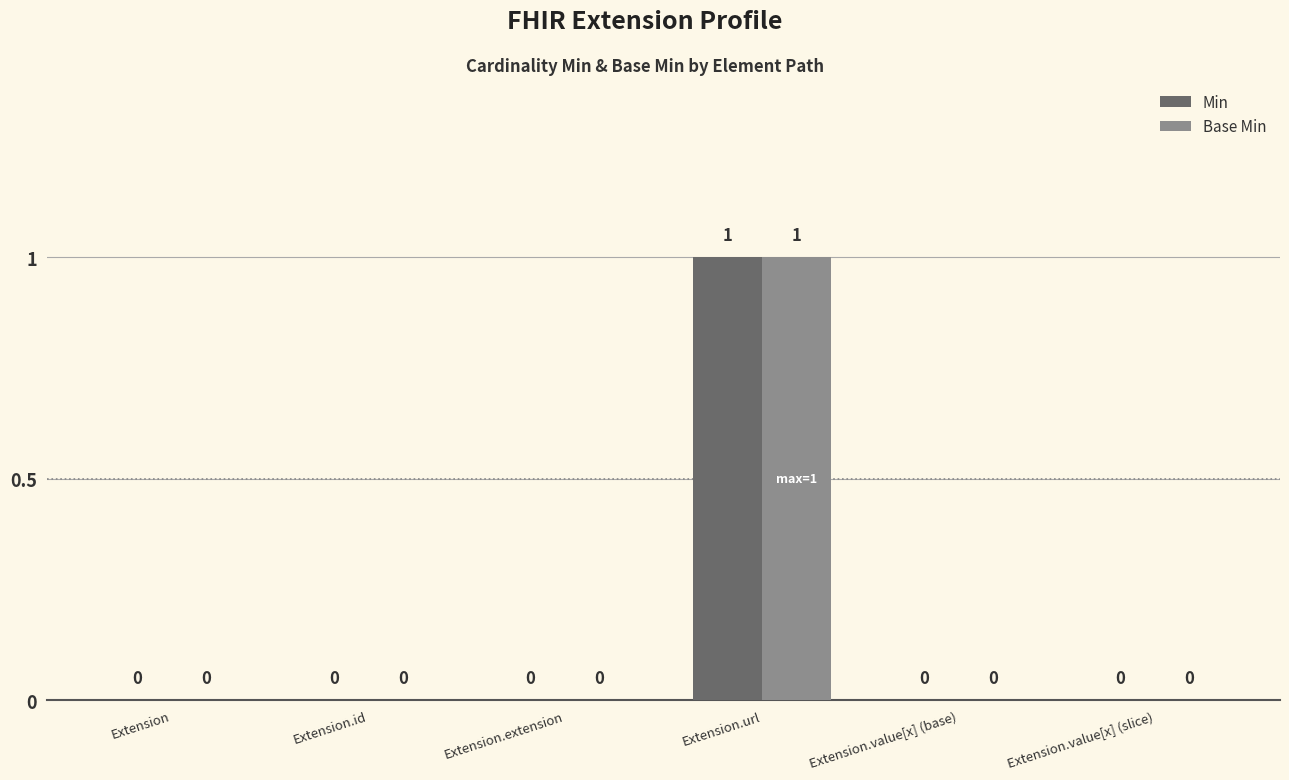

The value of Min at Extension.id is 0. True or false?

True